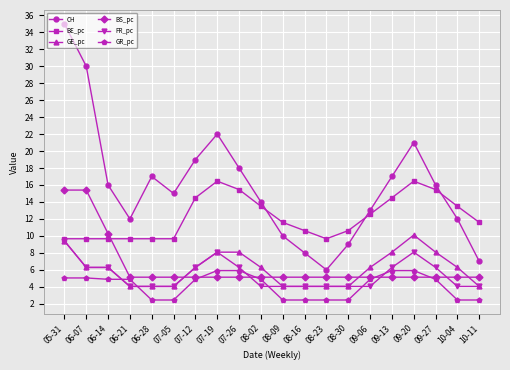

What is the difference between the BS_pc values at 08-23 and 06-07?

10.3